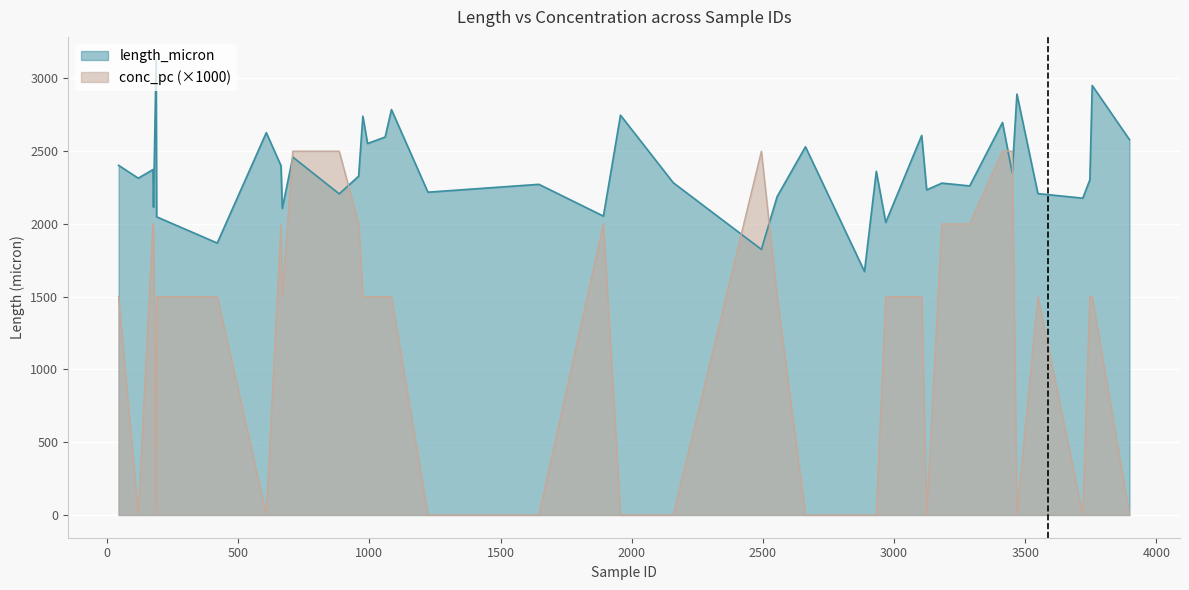

List the series in order of their overall mean, highest first.

length_micron, conc_pc (×1000)